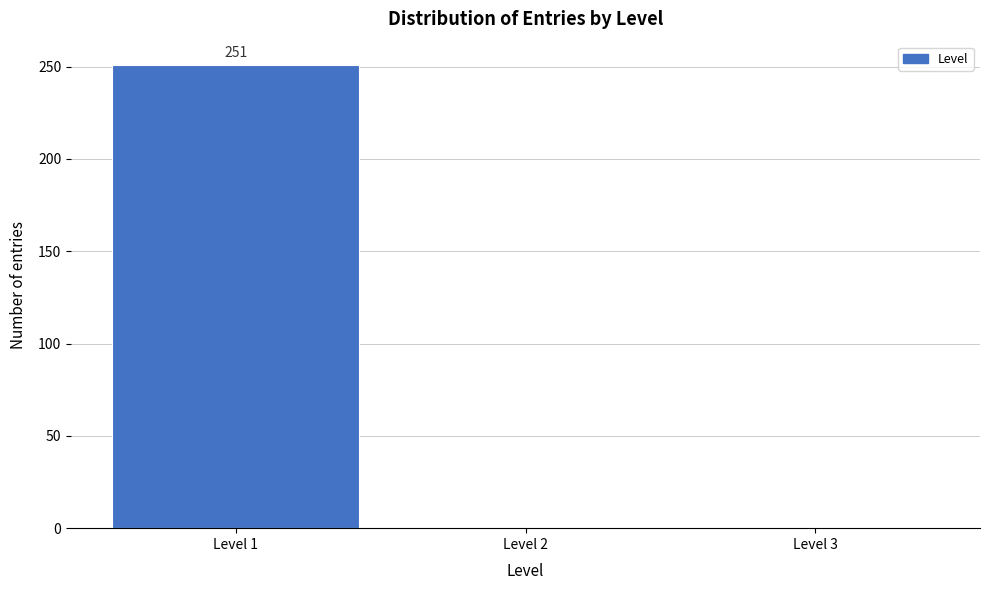

Which range on the x-axis has the tallest bar?

0.5 to 1.5